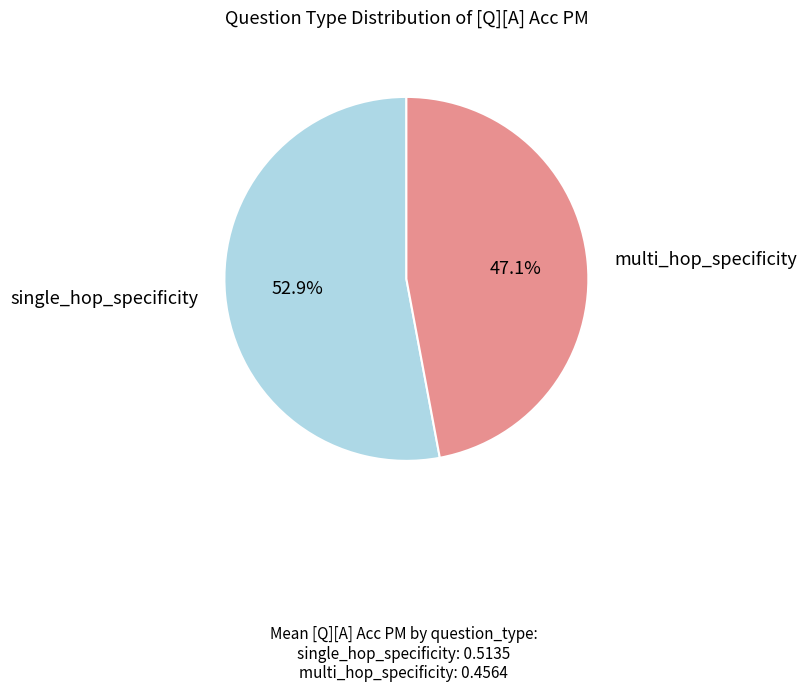

Does any single category account for the majority?

Yes